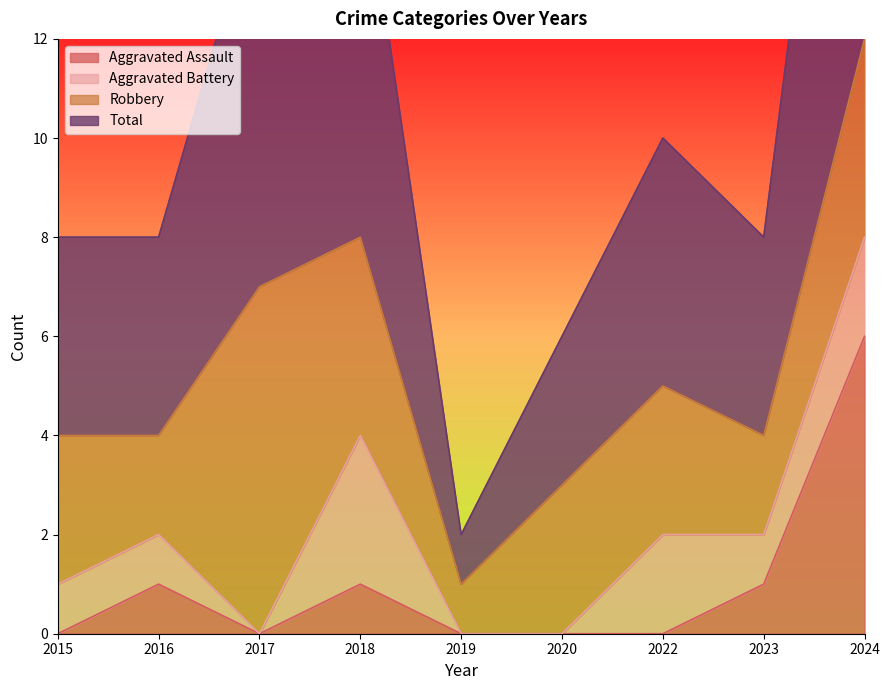

The Aggravated Assault series shows 0 at 2018. True or false?

False